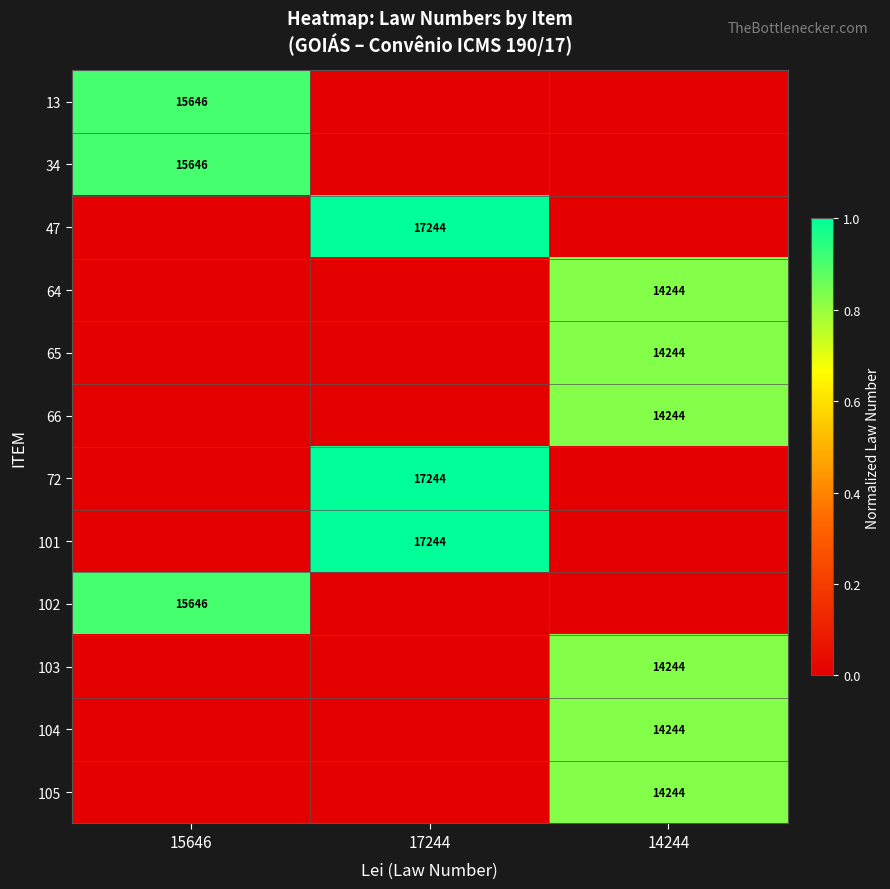

At which category does the chart reach its peak across all series?

17244